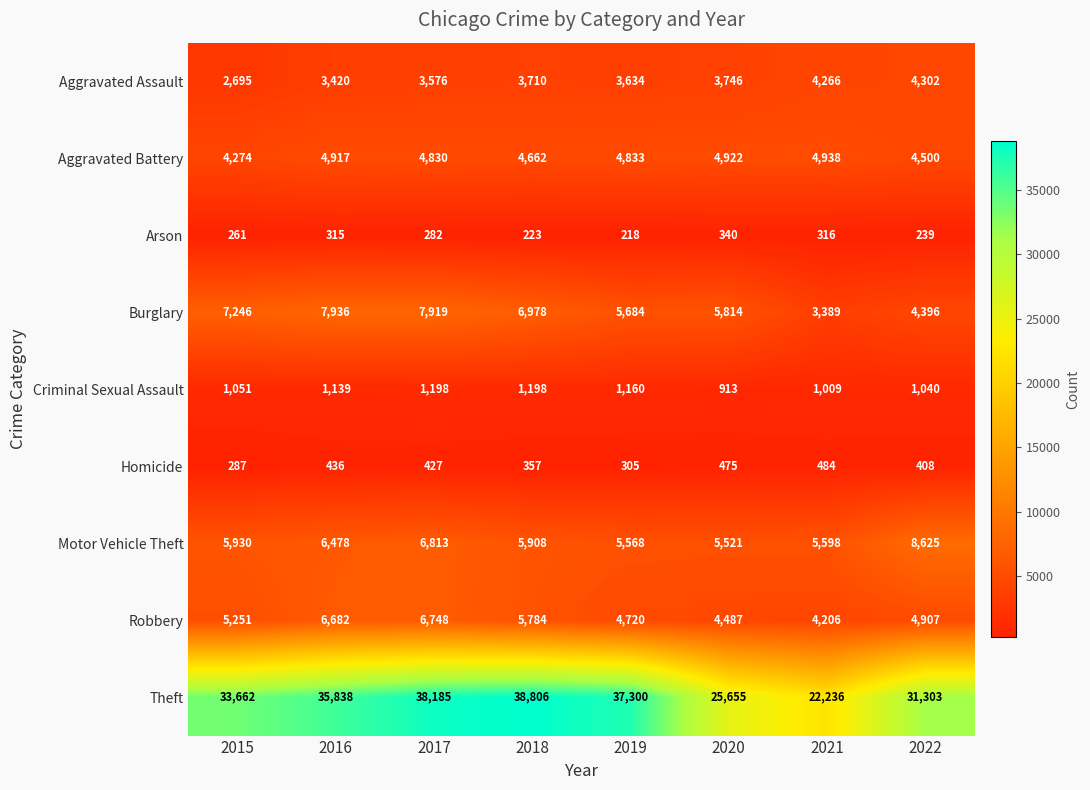

Rank the categories by Aggravated Assault value from highest to lowest.

2022, 2021, 2020, 2018, 2019, 2017, 2016, 2015